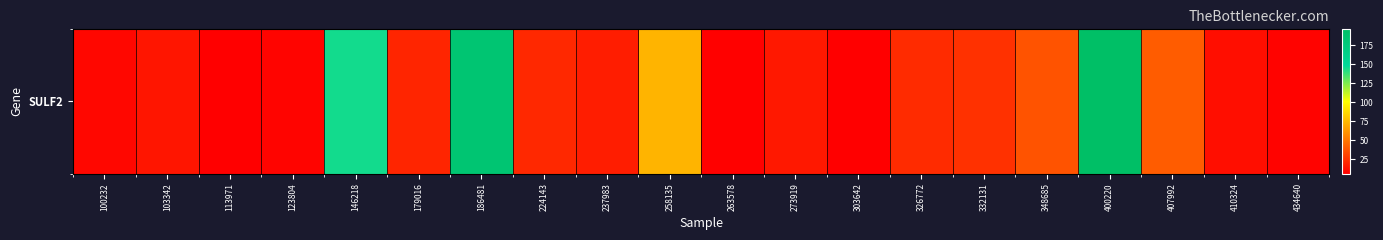

List the labels in order of value, smallest first.

113971, 303642, 263578, 434640, 123804, 100232, 410324, 103342, 273919, 237983, 179016, 224143, 326772, 332131, 348685, 407992, 258135, 146218, 186481, 400220